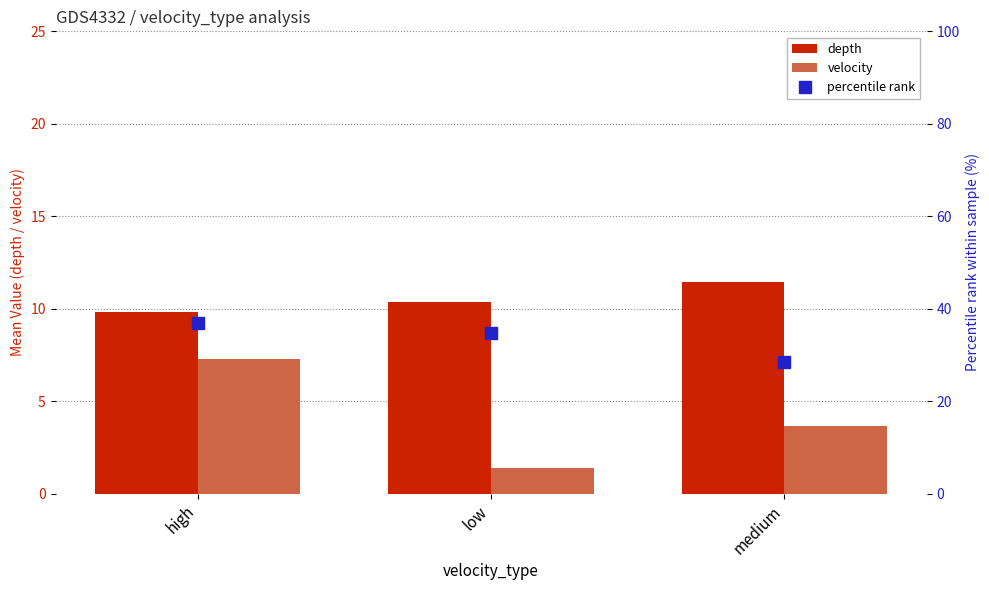

What is the sum of all depth values?

31.6